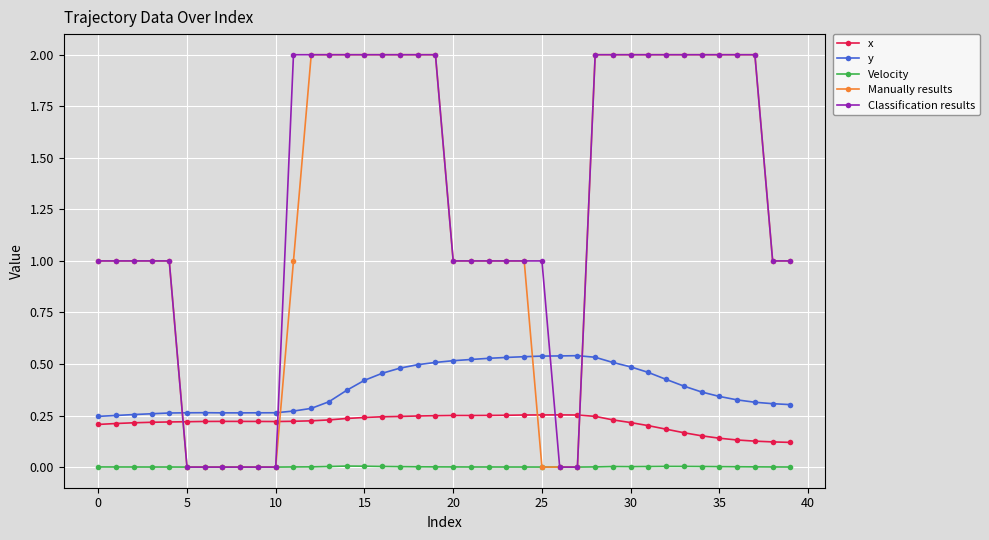

True or false: Velocity has more than 2 points higher than both neighbors.

True